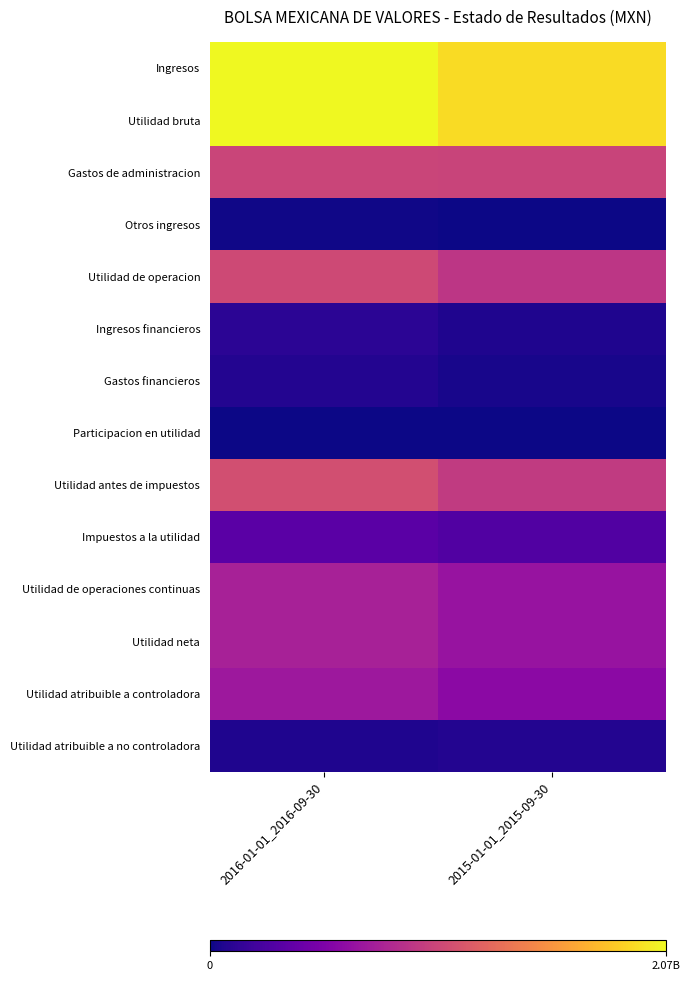

What is the smallest value displayed?

5537000